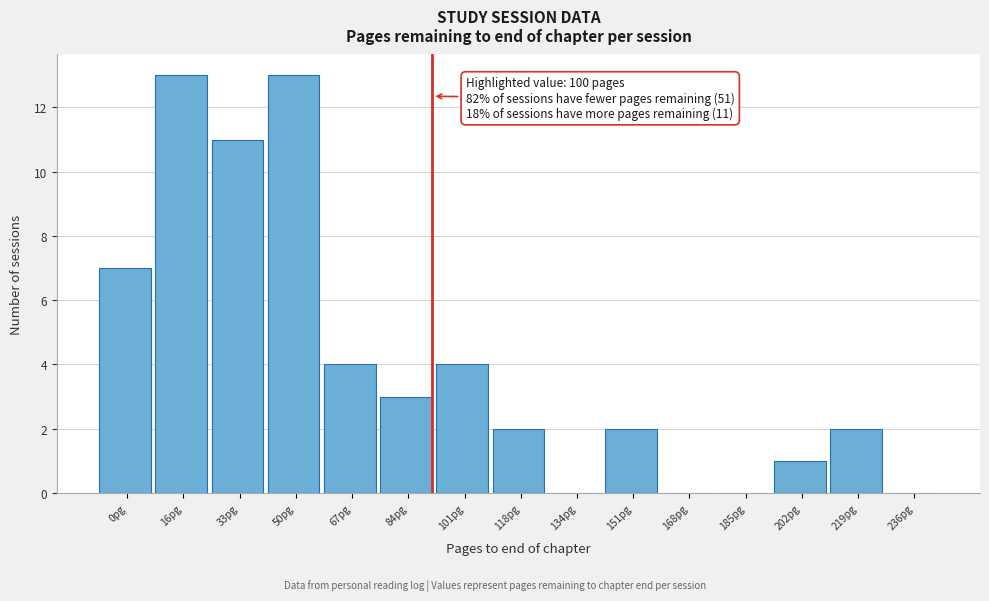

Reading left to right, extract all data points from this chart.

0pg=7	16pg=13	33pg=11	50pg=13	67pg=4	84pg=3	101pg=4	118pg=2	134pg=0	151pg=2	168pg=0	185pg=0	202pg=1	219pg=2	236pg=0